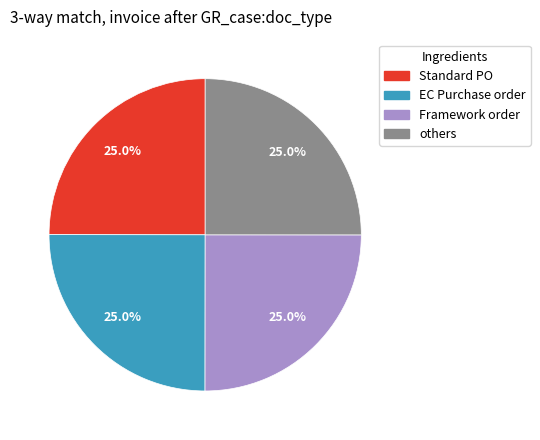

Is there a majority slice in this chart?

No